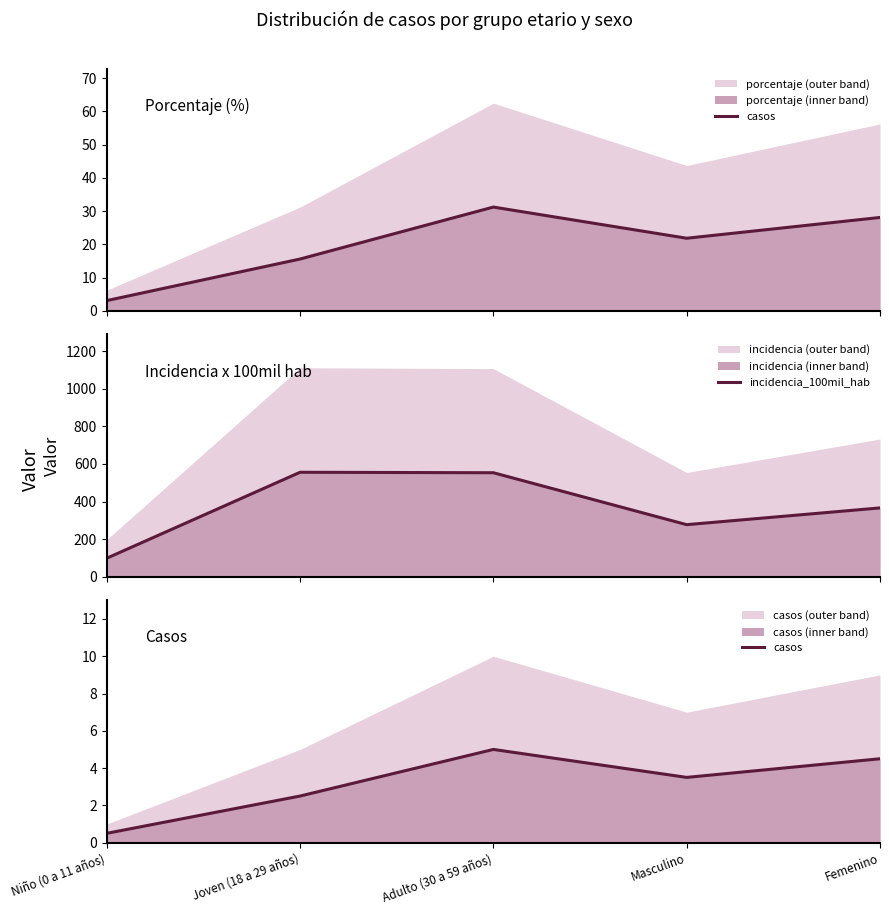

True or false: incidencia_100mil_hab and casos cross at least once.

False